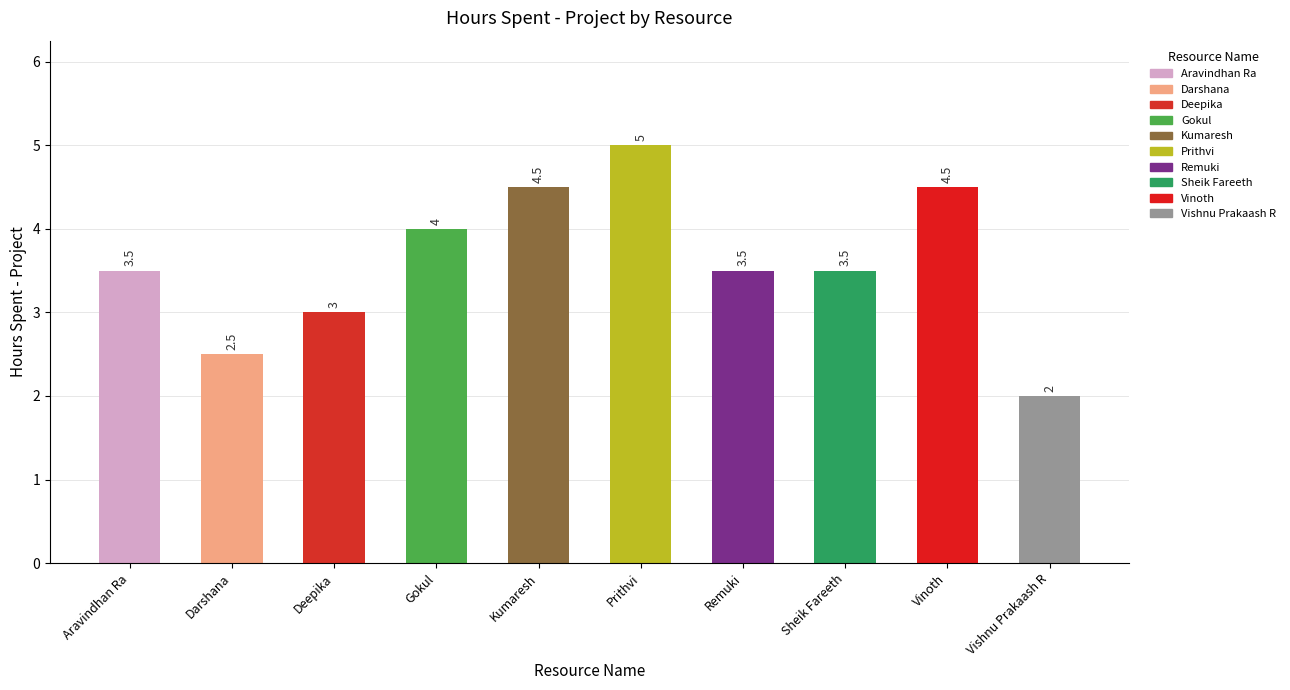

What is the average value?

3.6